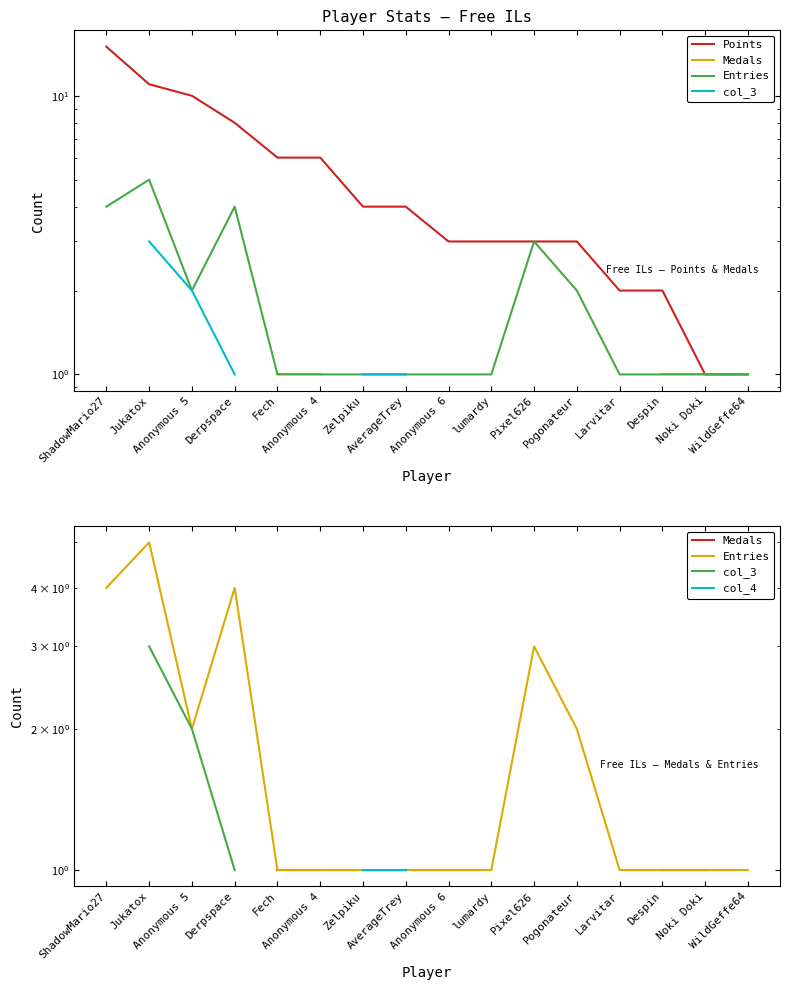

What position from the right is Pixel626?

6